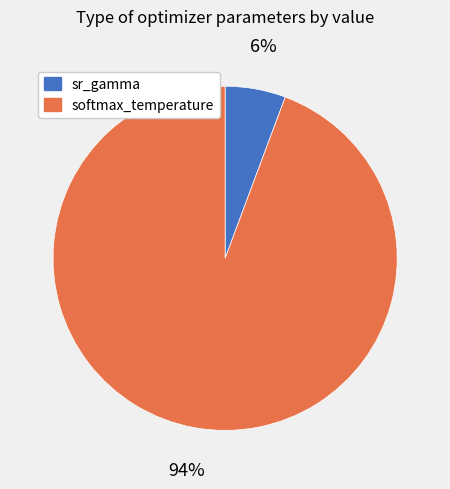

Is there a majority slice in this chart?

Yes